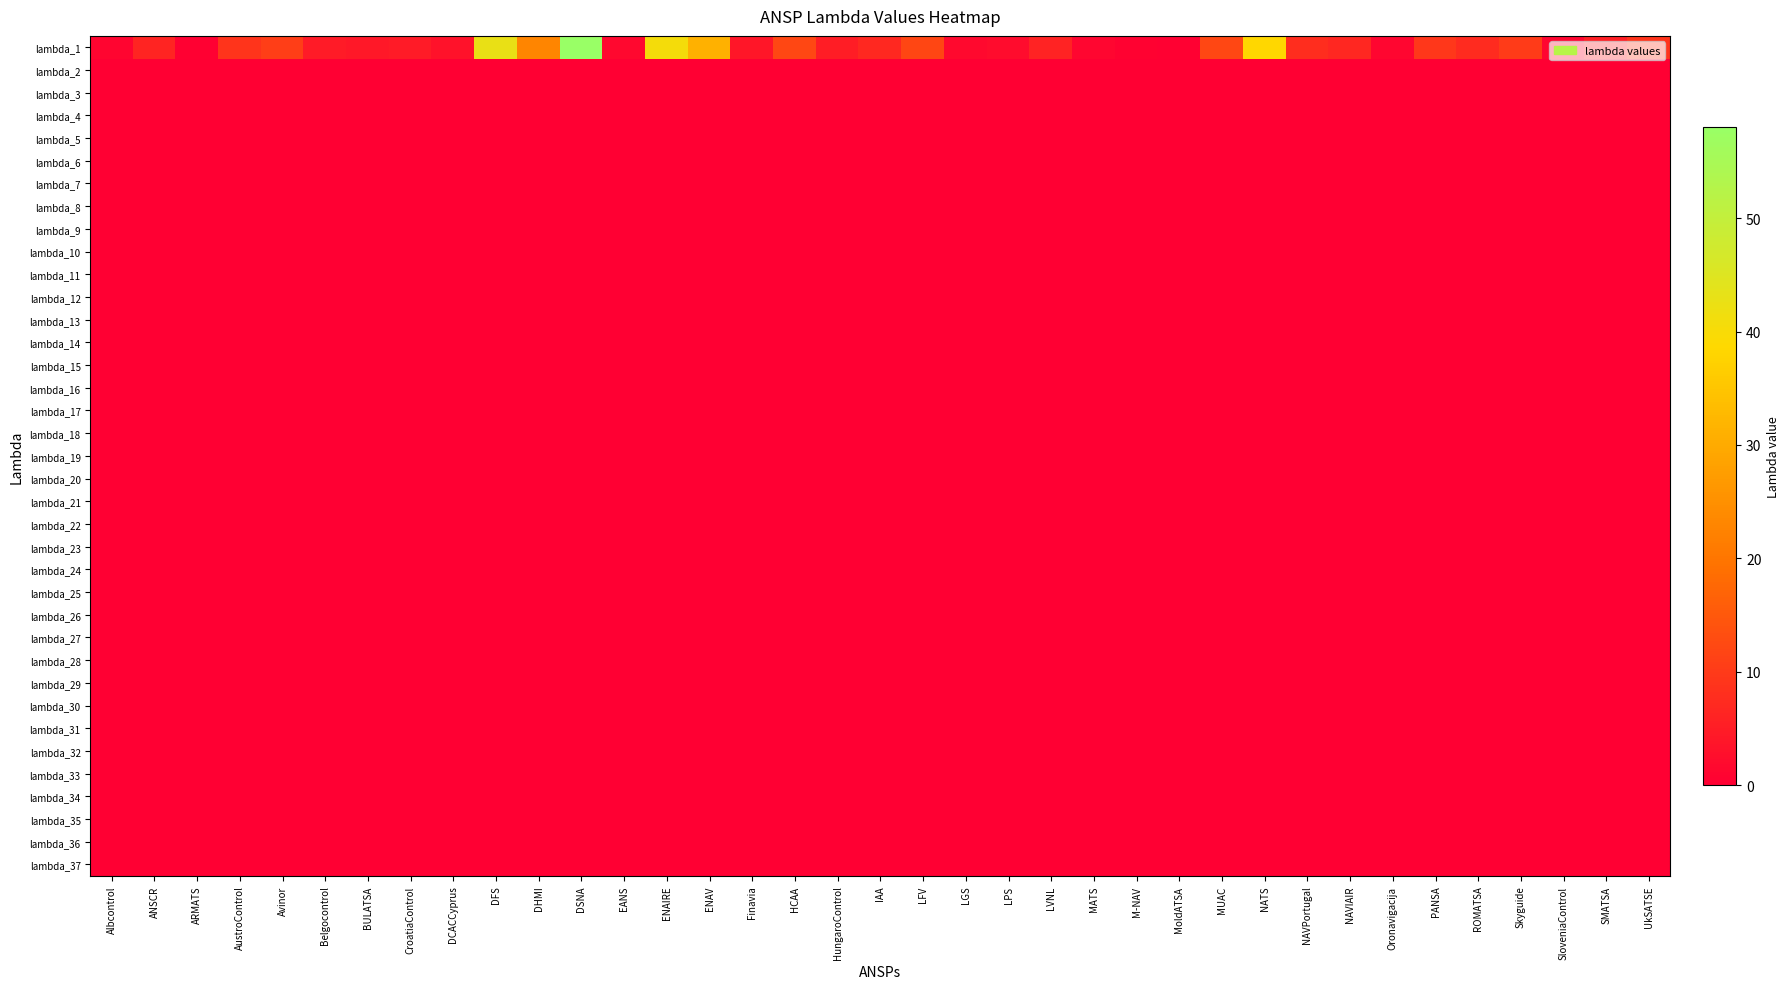

Count the number of data series in this chart.

37